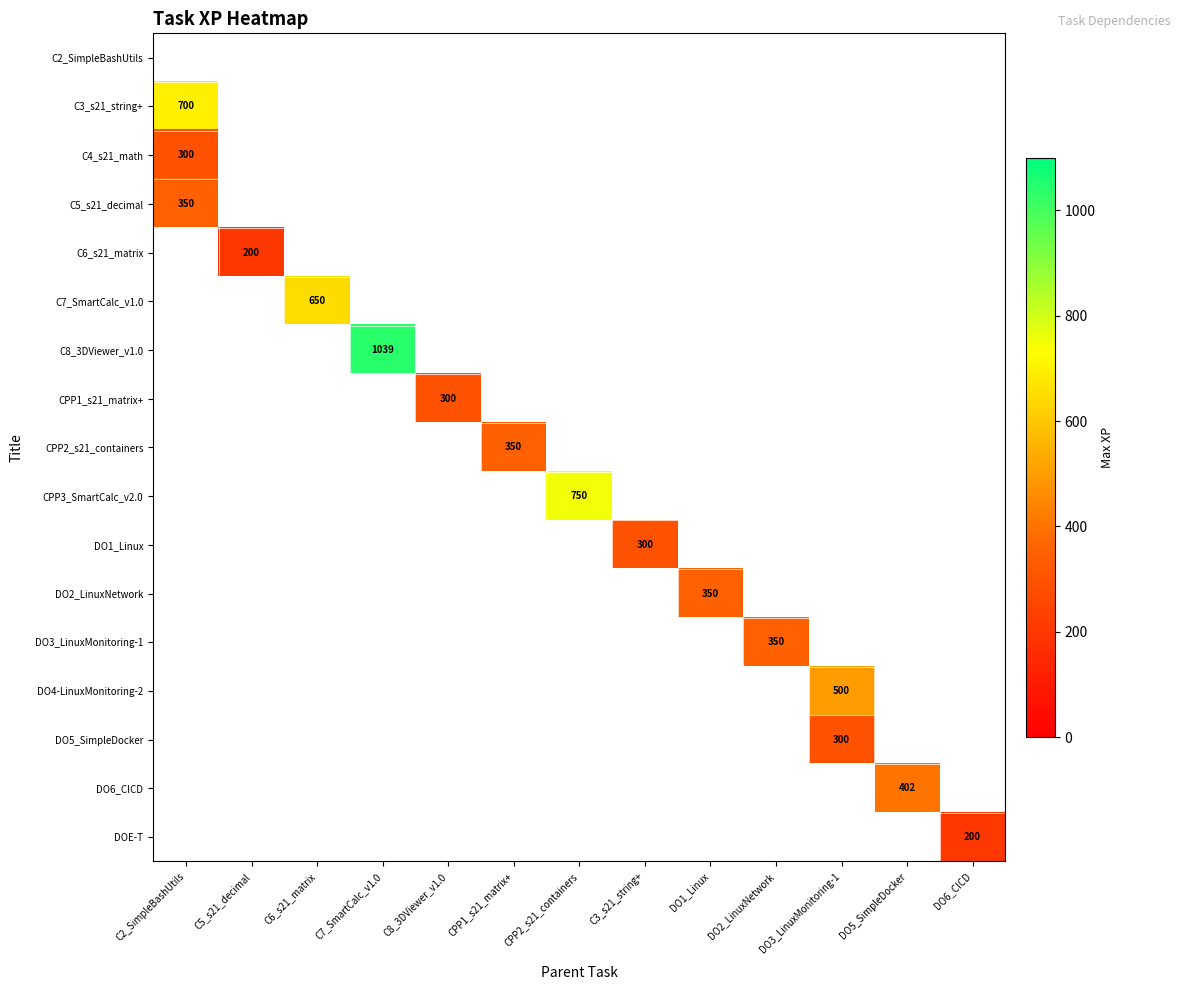

The value of C5_s21_decimal at C2_SimpleBashUtils is 350. True or false?

True